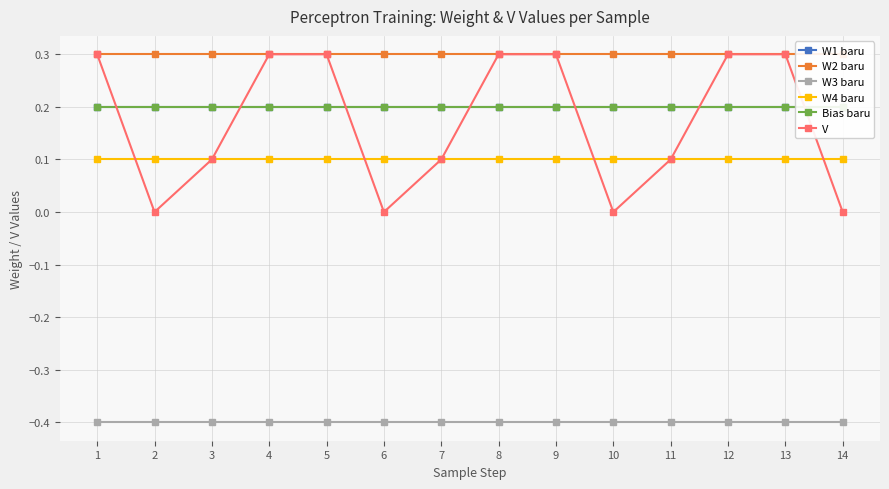

Which series has the largest total across all categories?

W2 baru